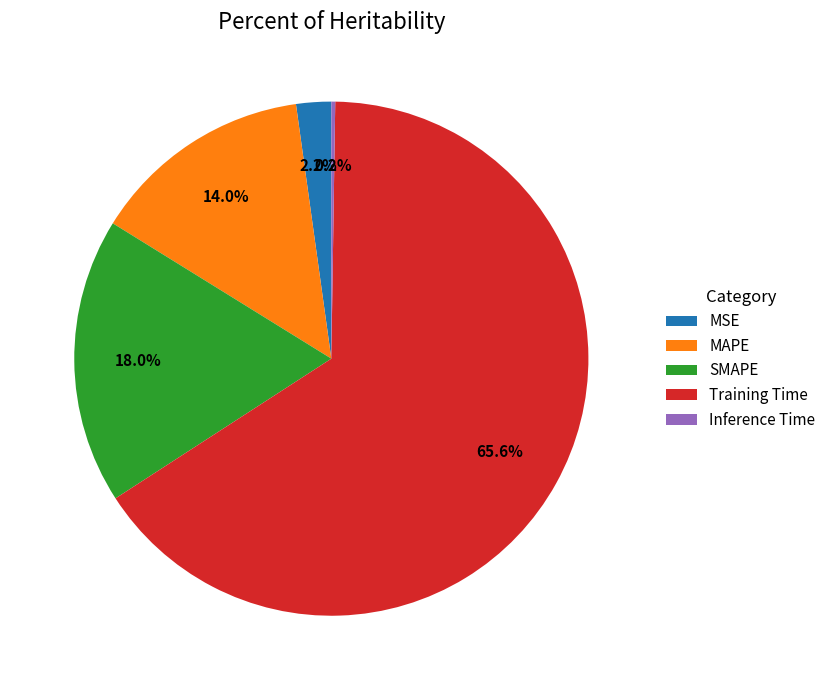

What is the largest slice in the pie chart?

Training Time